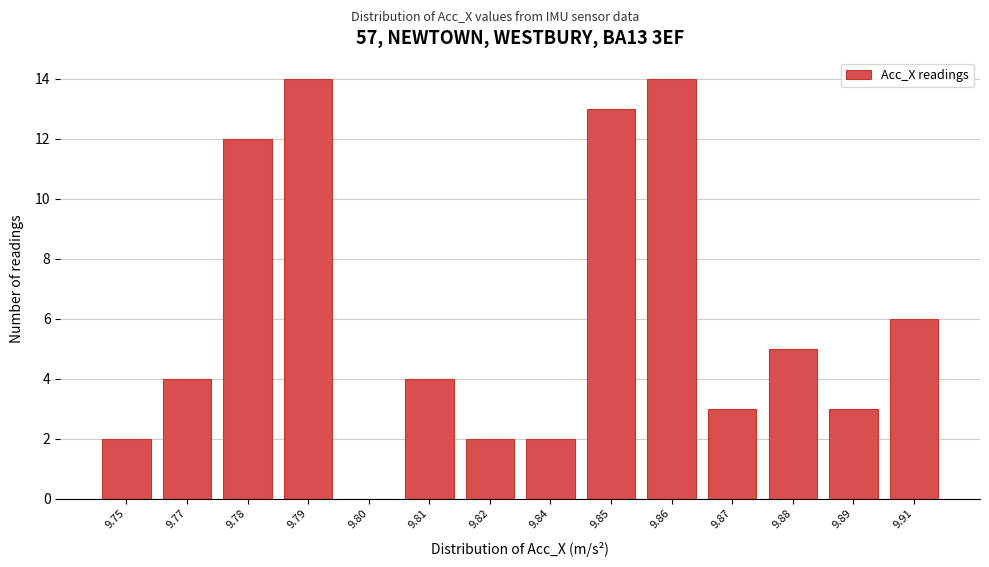

Reading left to right, transcribe all the data shown in this chart.

9.75=2	9.77=4	9.78=12	9.79=14	9.80=0	9.81=4	9.82=2	9.84=2	9.85=13	9.86=14	9.87=3	9.88=5	9.89=3	9.91=6